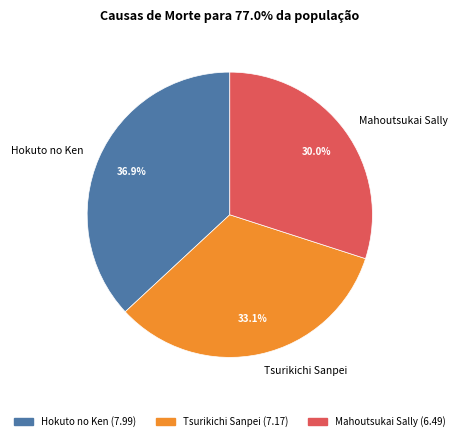

True or false: Hokuto no Ken accounts for 37% of the total.

True